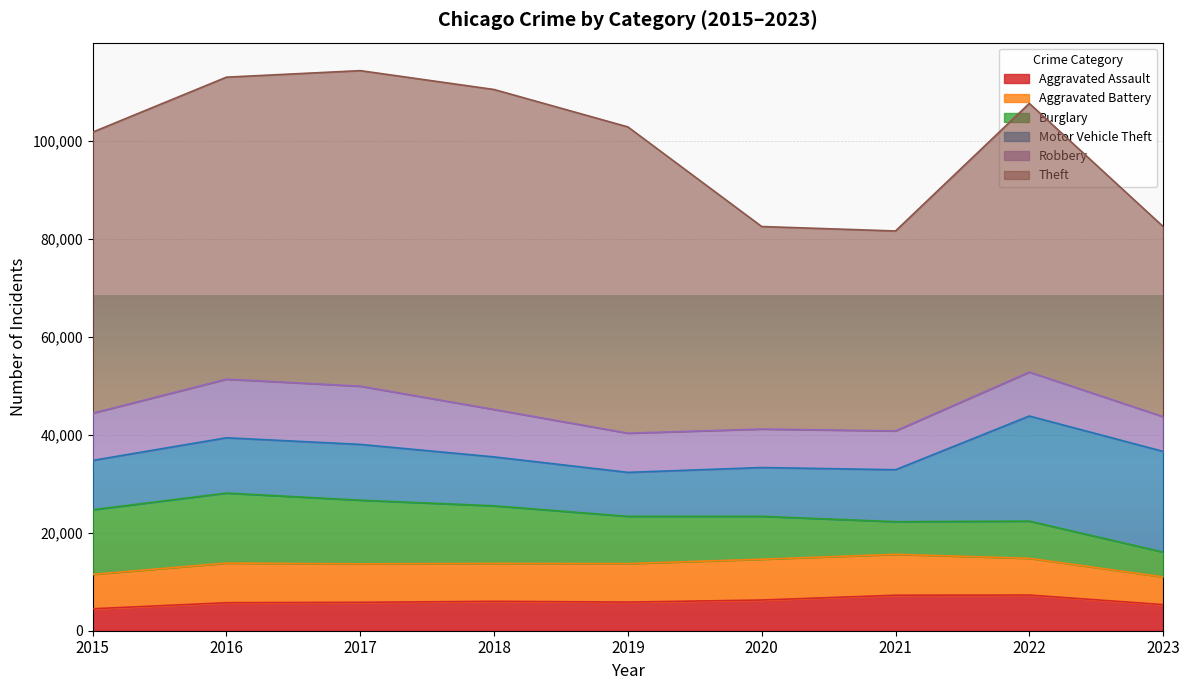

What is the average value of the Motor Vehicle Theft series?

12695